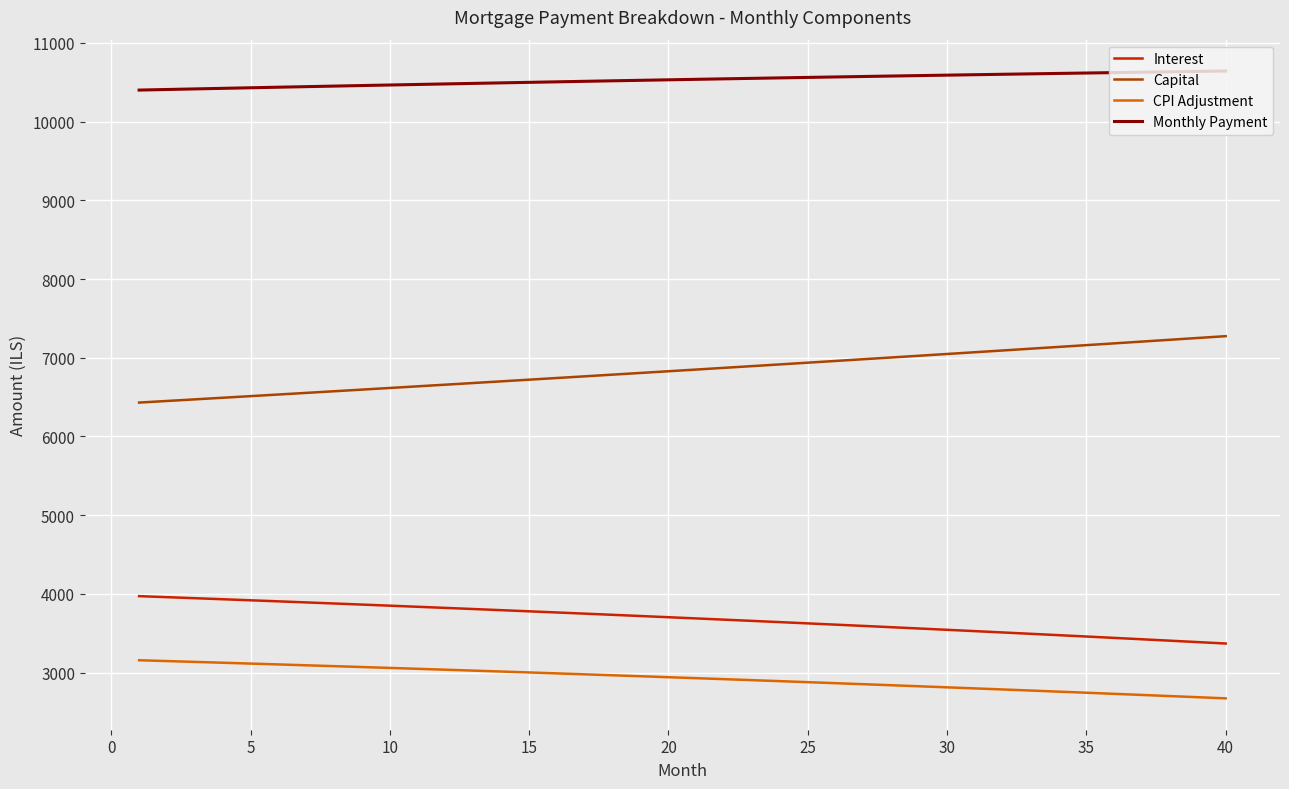

What is the difference between the maximum and minimum values in the Interest series?

601.9